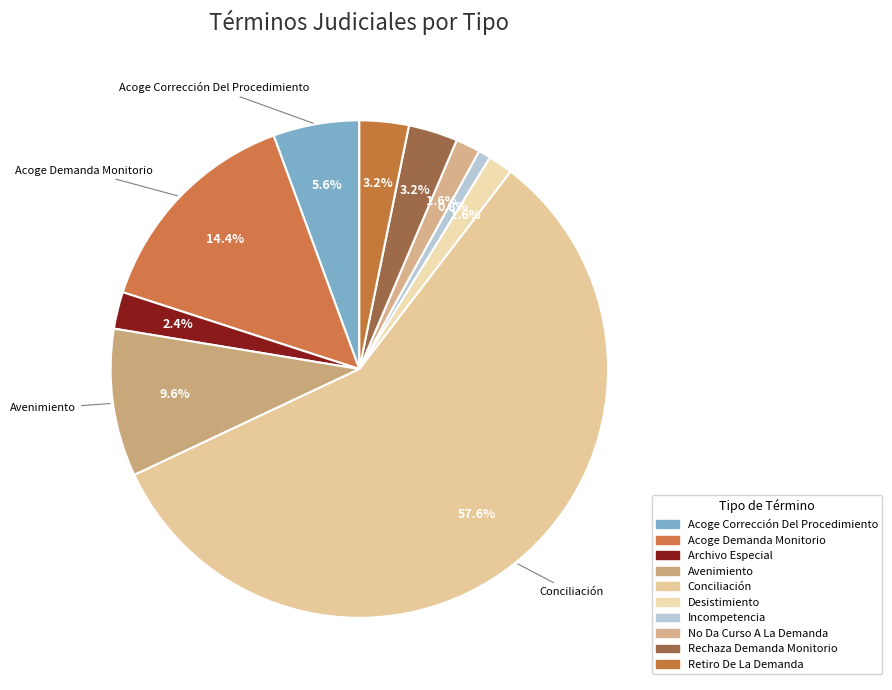

To the nearest percent, what is the combined percentage of Conciliación and Retiro De La Demanda?

61%